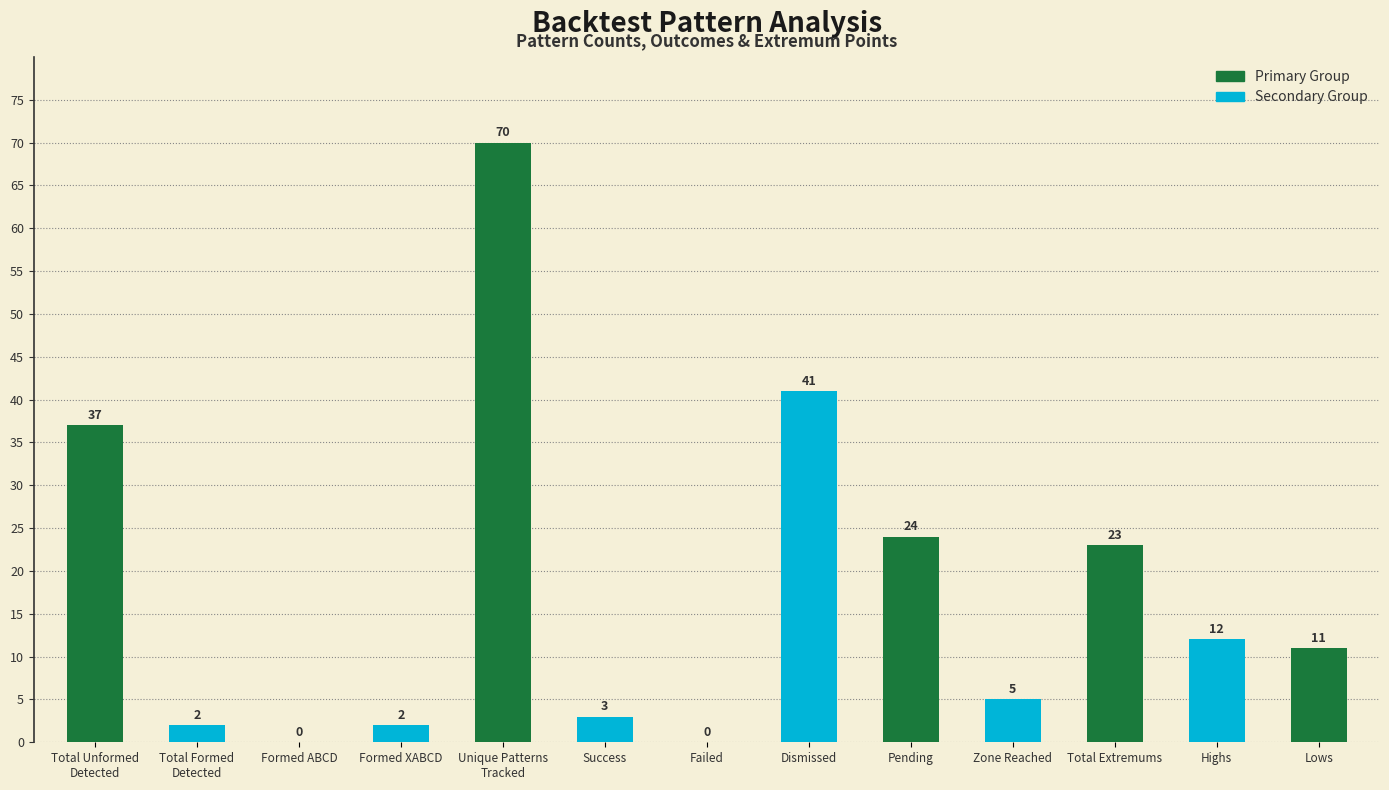

What is the sum of the values at Formed ABCD and Success?

3